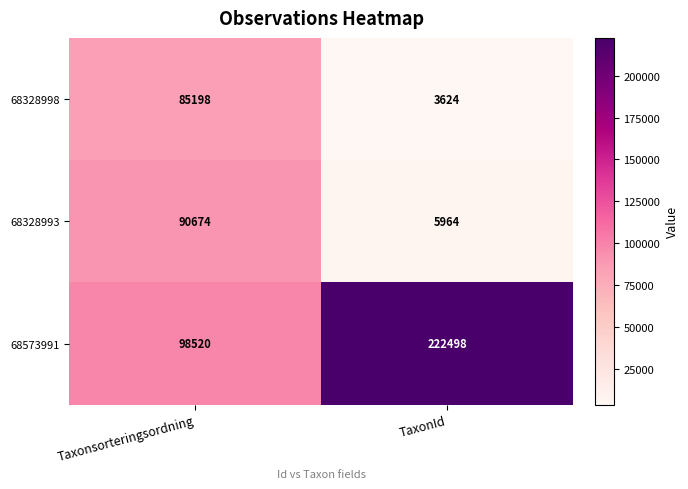

Which series changed the most between Taxonsorteringsordning and TaxonId?

68573991